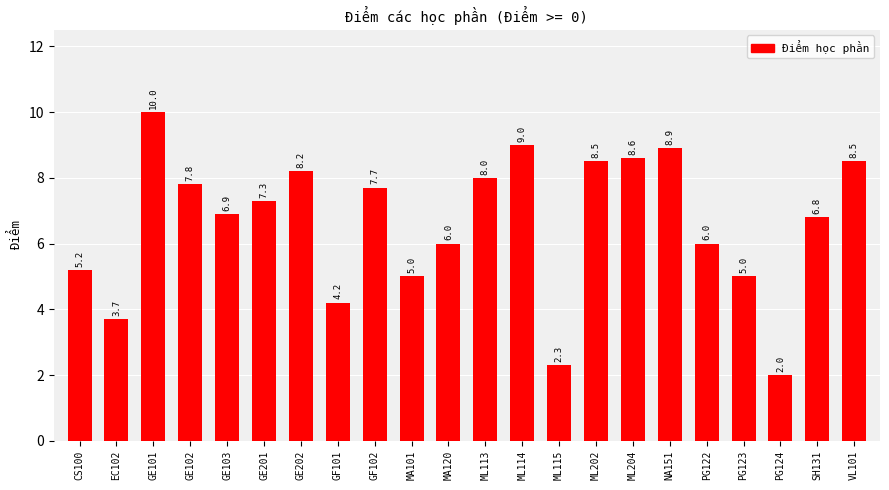

Which category has the lowest value across all series?

PG124